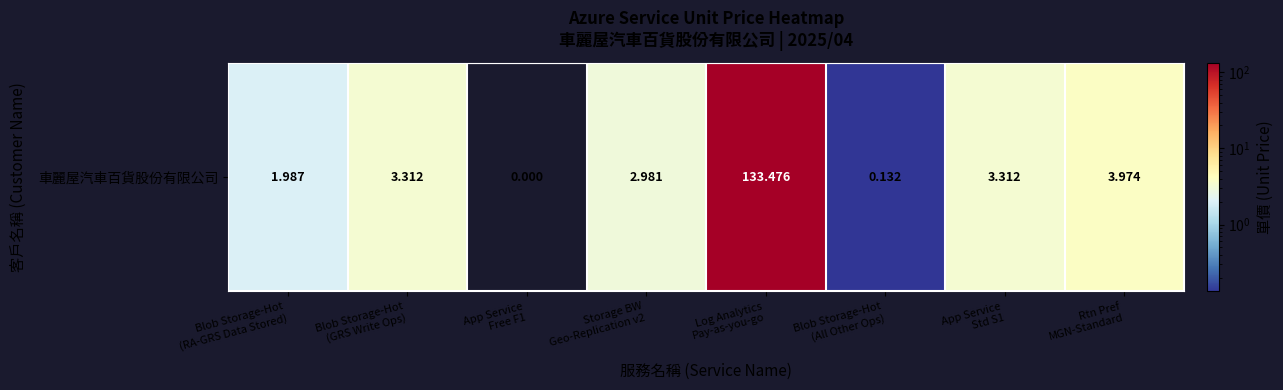

How many series are shown in this chart?

1